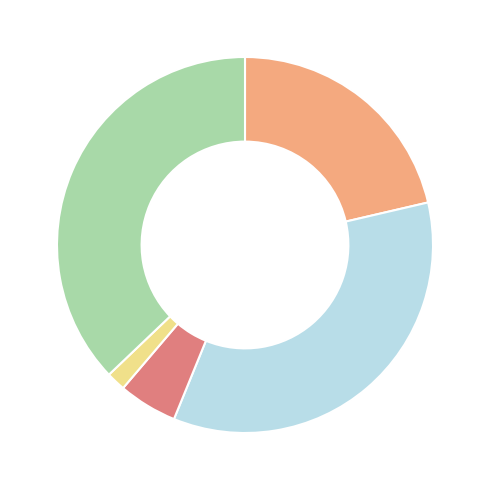

How many slices are in this pie chart?

5